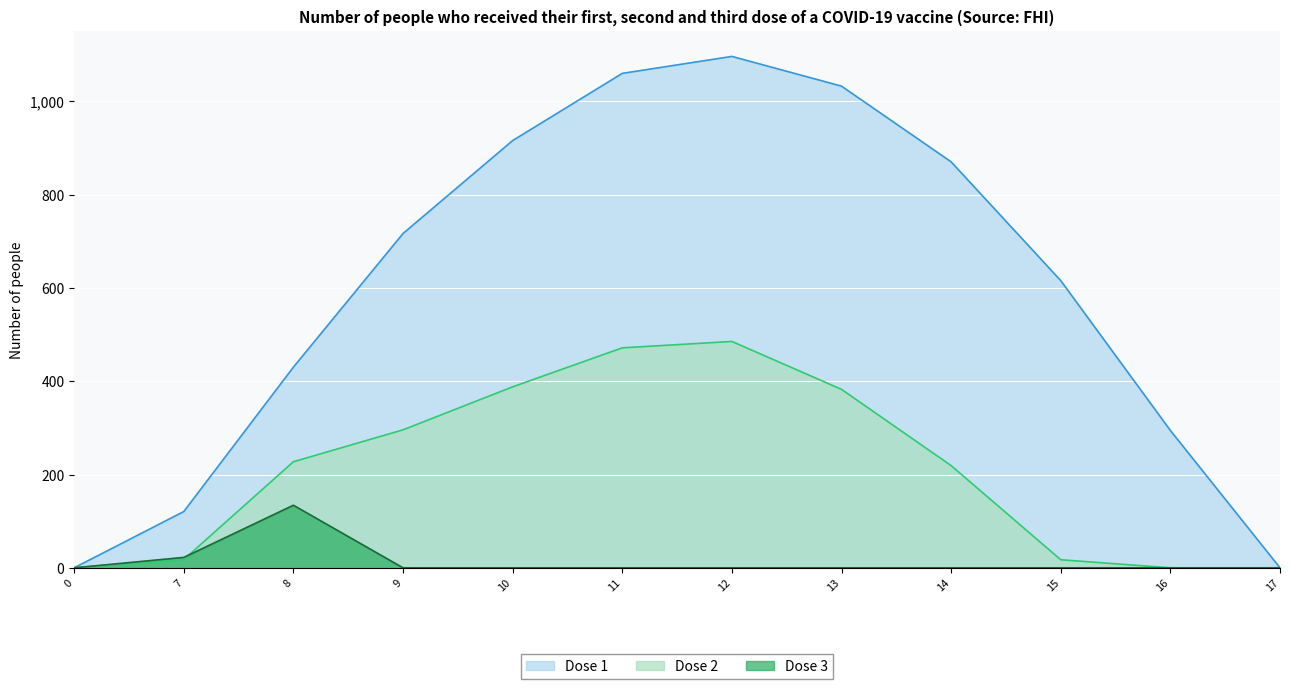

What is the difference between the Series A values at 16 and 9?

422.3